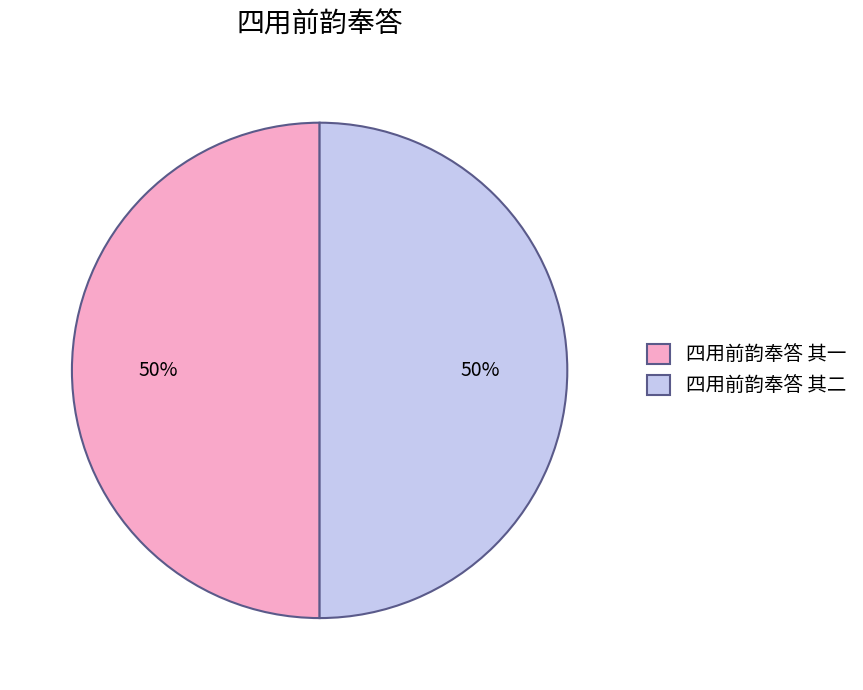

What is the ratio of the value at 四用前韵奉答 其一 to the value at 四用前韵奉答 其二?

1.0